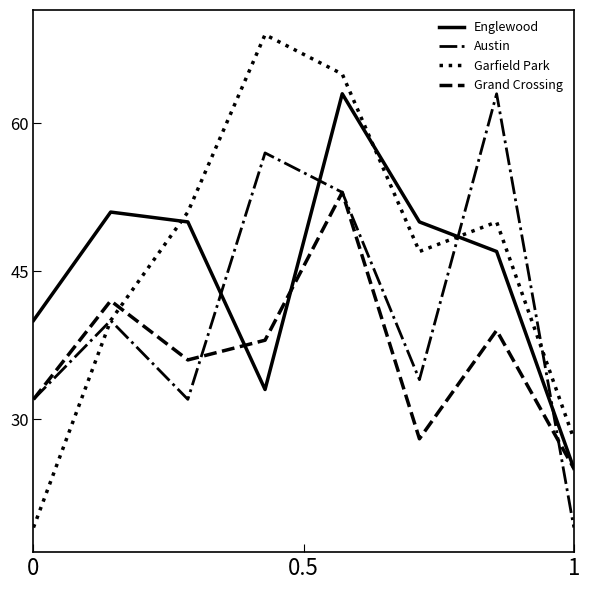

What is the highest value of the Grand Crossing series?

53